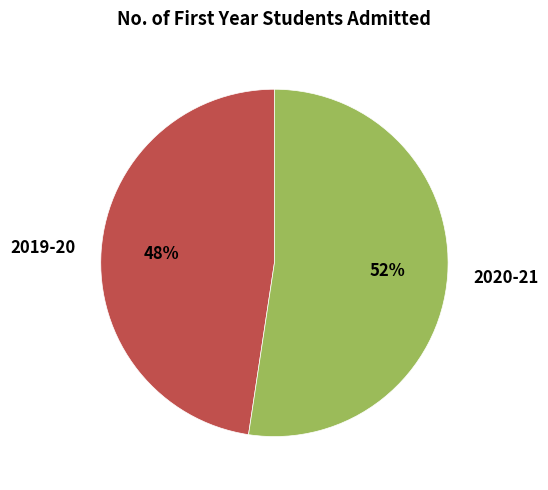

To the nearest percent, what percentage of the pie is 2019-20?

48%